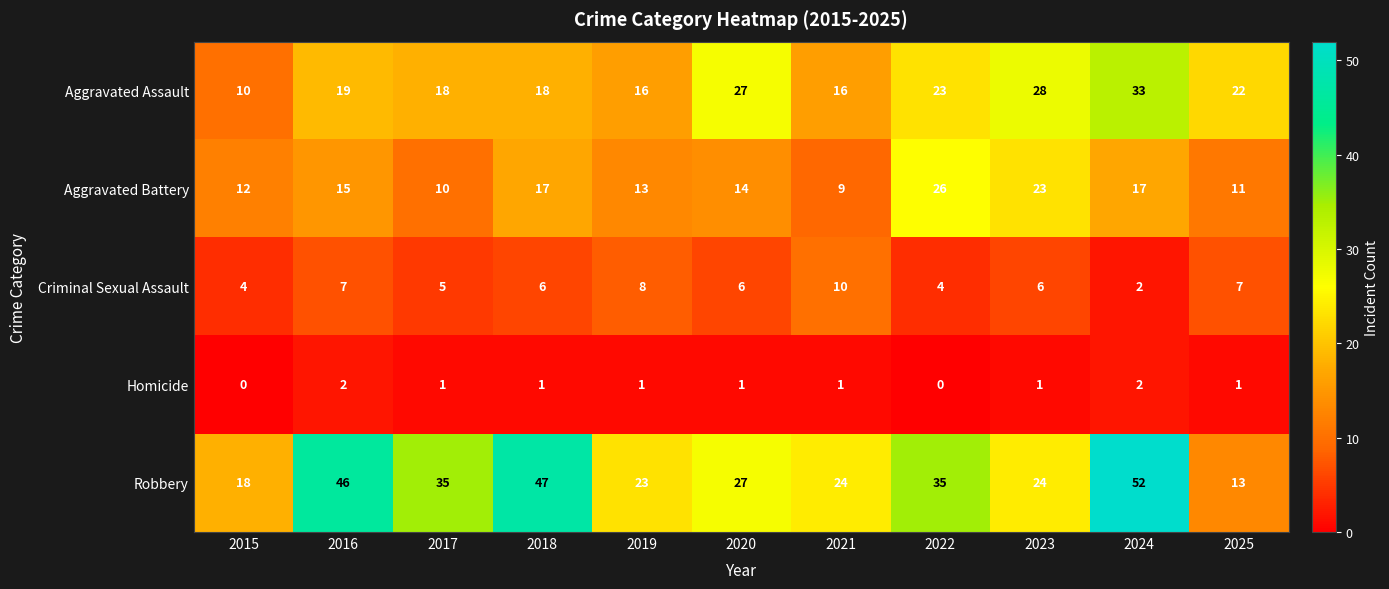

What is the sum of the Aggravated Assault values at 2016 and 2023?

47